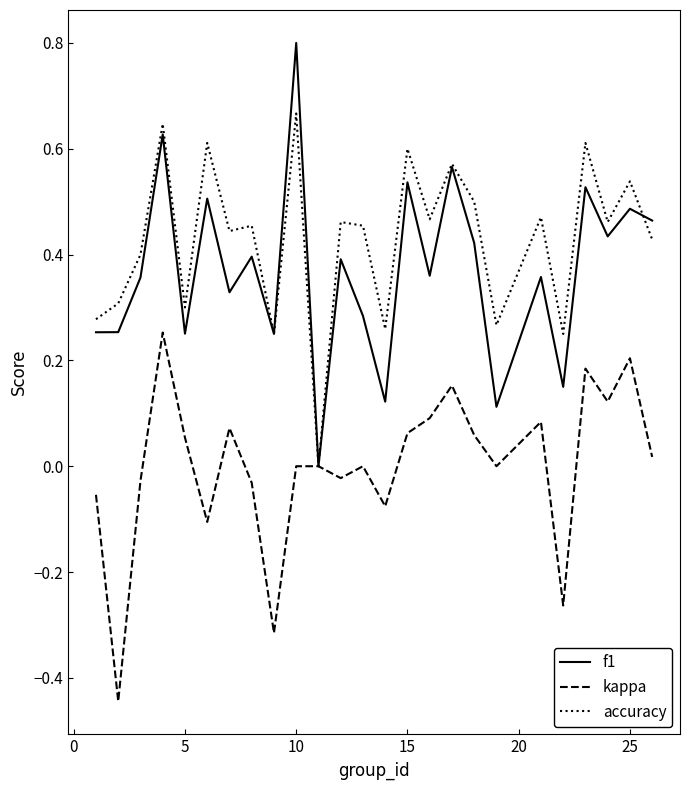

Rank the series by their maximum value, from highest to lowest.

f1, accuracy, kappa